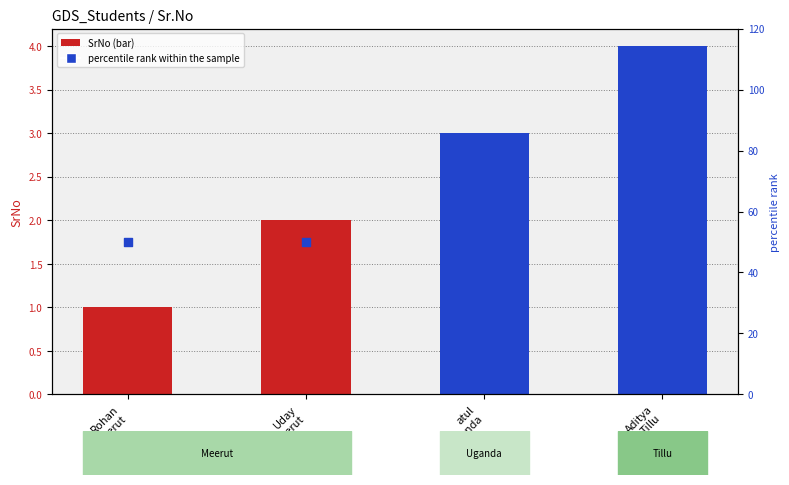

What are all the series names shown in the legend?

SrNo, percentile rank within the sample